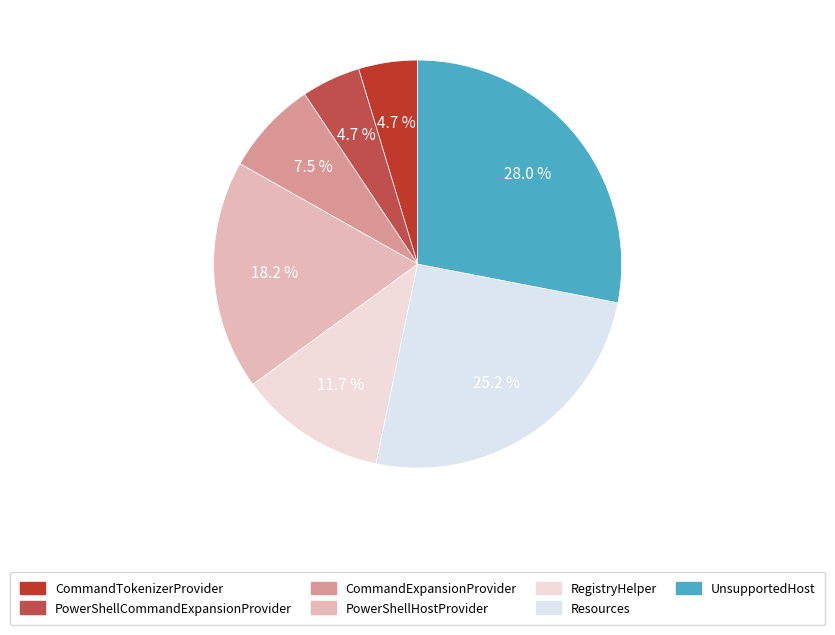

How many slices are in this pie chart?

7